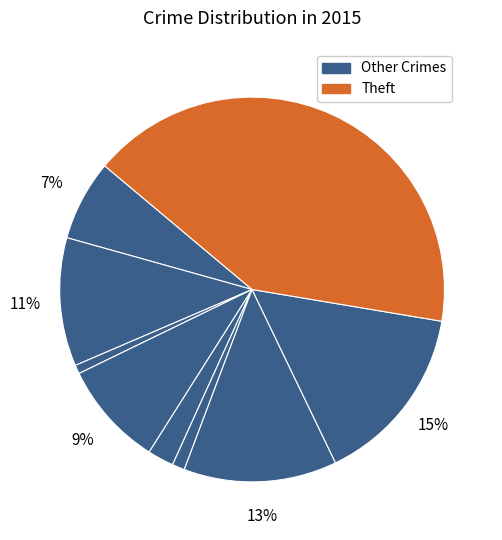

Count the number of slices in the pie.

9